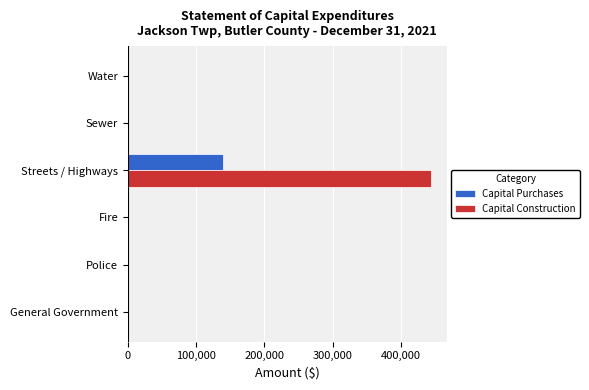

Between General Government and Streets / Highways, which series saw the biggest shift?

Capital Construction